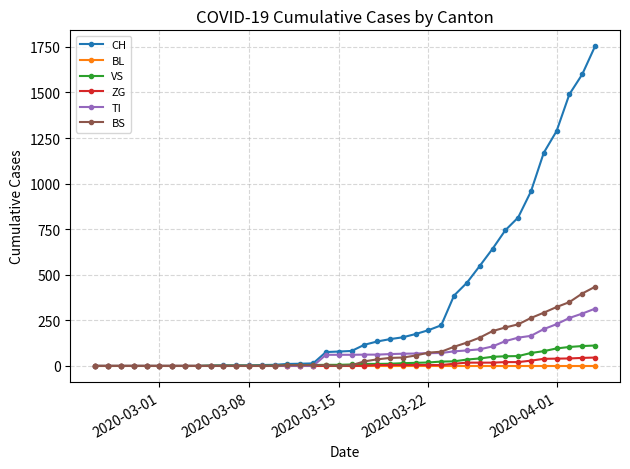

How many lines are shown in the chart?

6